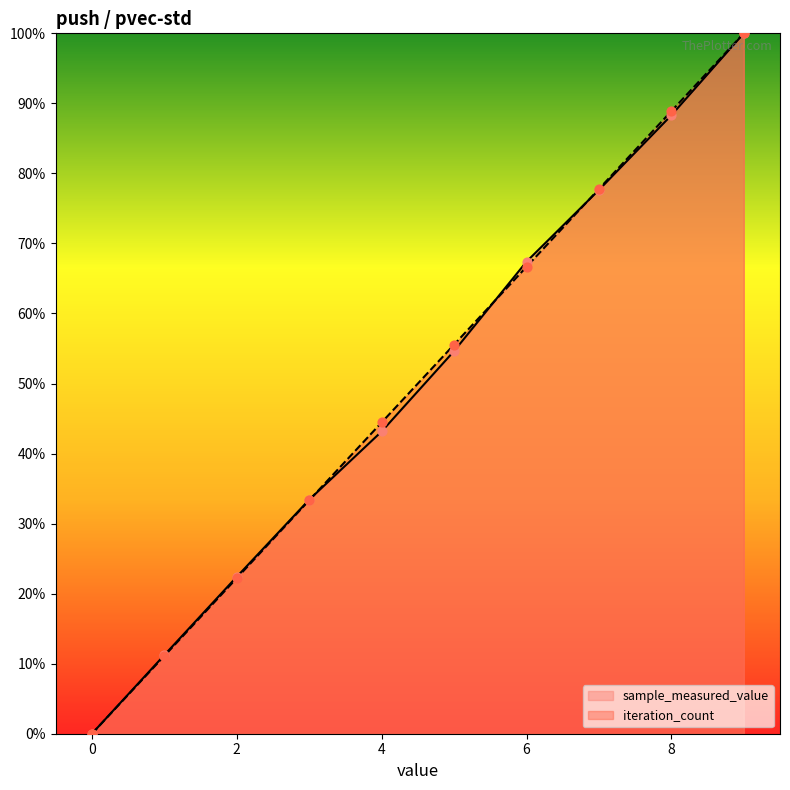

Is the value of iteration_count at 1000 greater than the value of sample_measured_value at 1000?

No